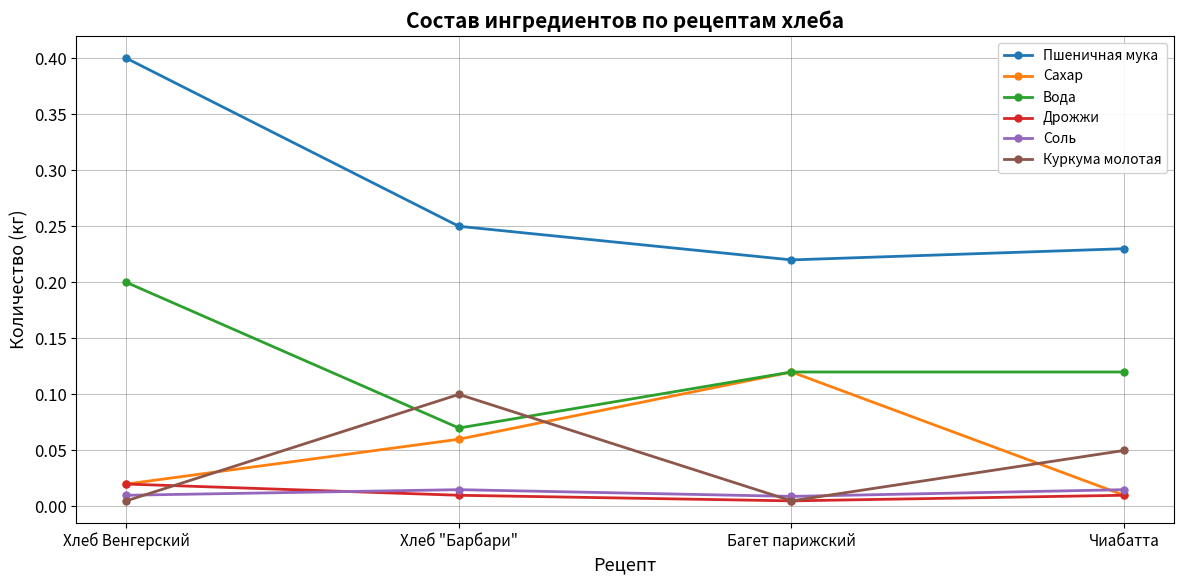

Does the chart have visible grid lines?

Yes